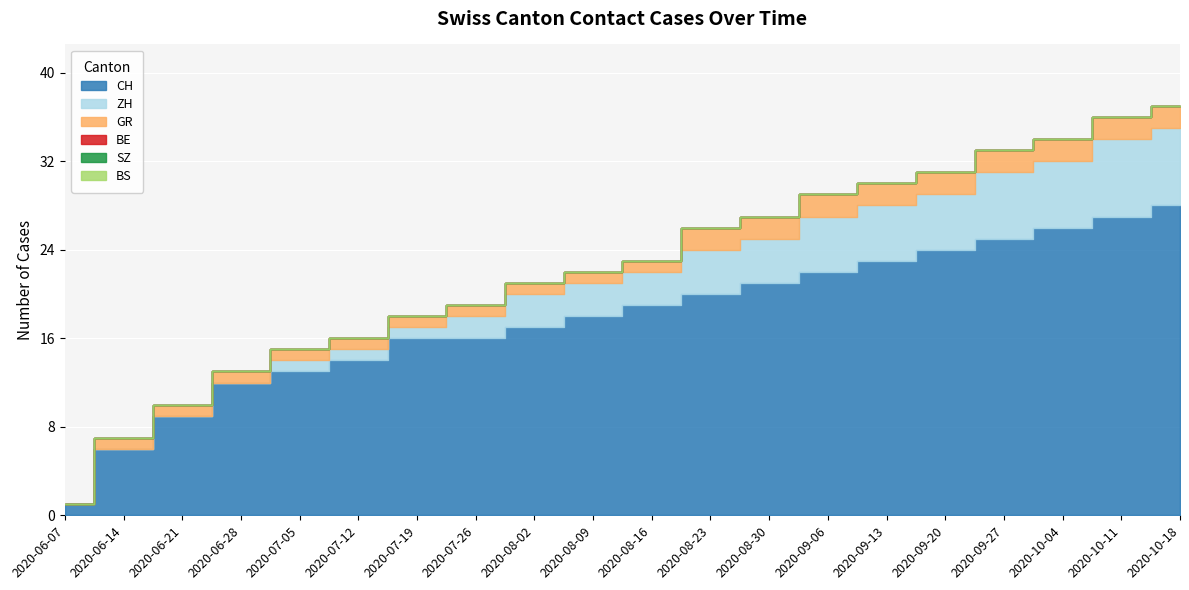

True or false: BS and ZH intersect in this chart.

False